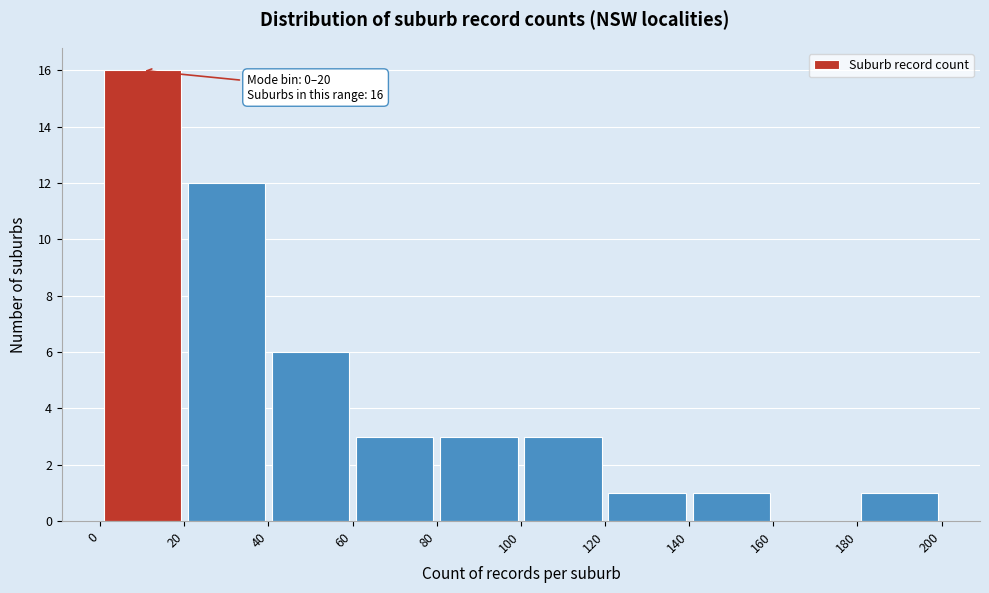

Over which range of the x-axis is the bar tallest?

0 to 20